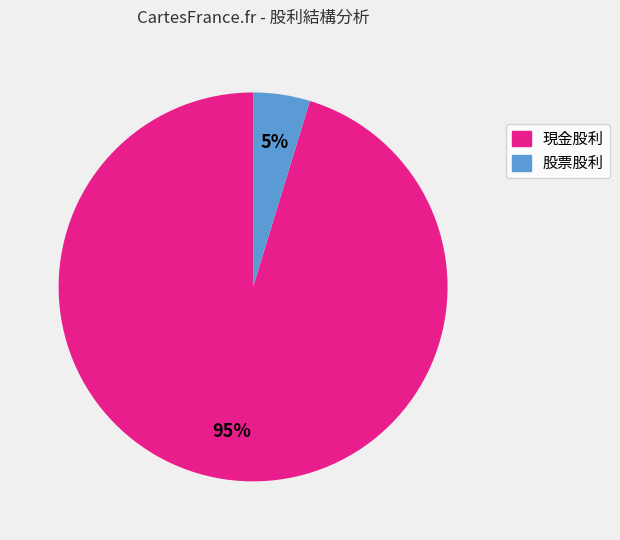

Between 現金股利 and 股票股利, which is larger?

現金股利